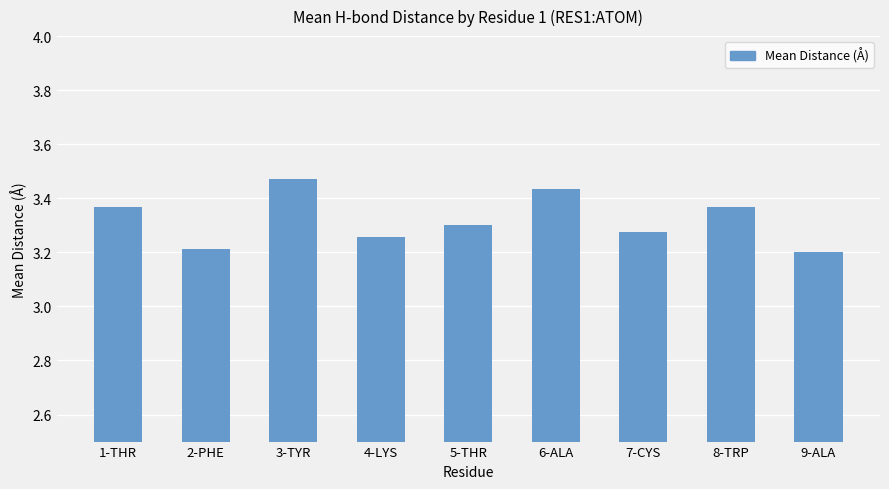

Are the bars grouped side by side (vs. stacked)?

No